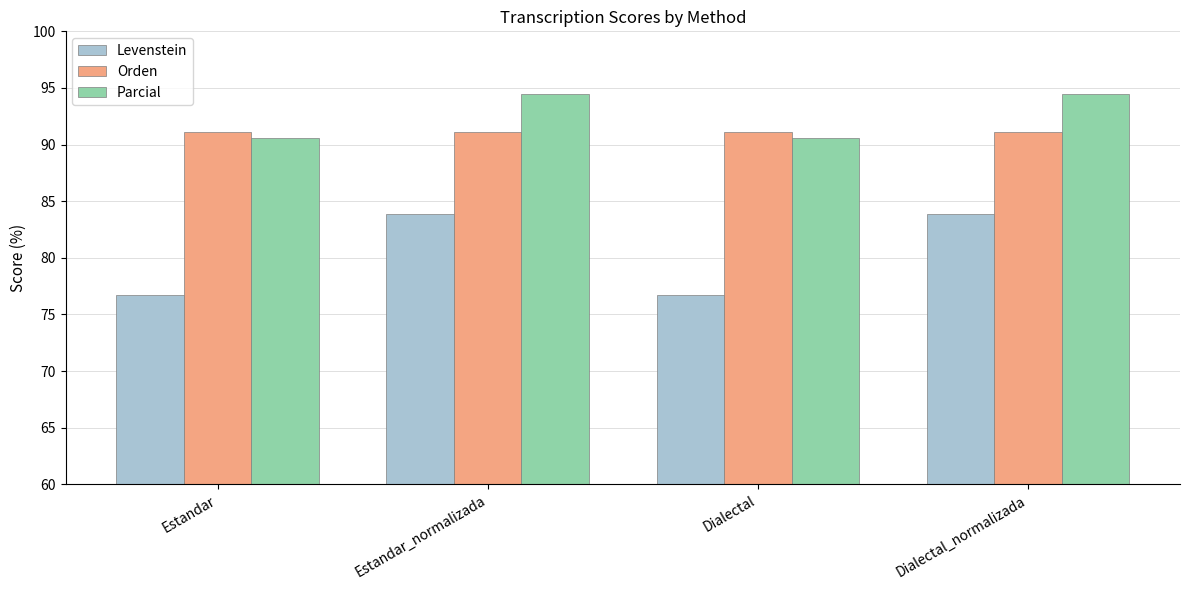

The value of Parcial at Estandar_normalizada is 38.6. True or false?

False